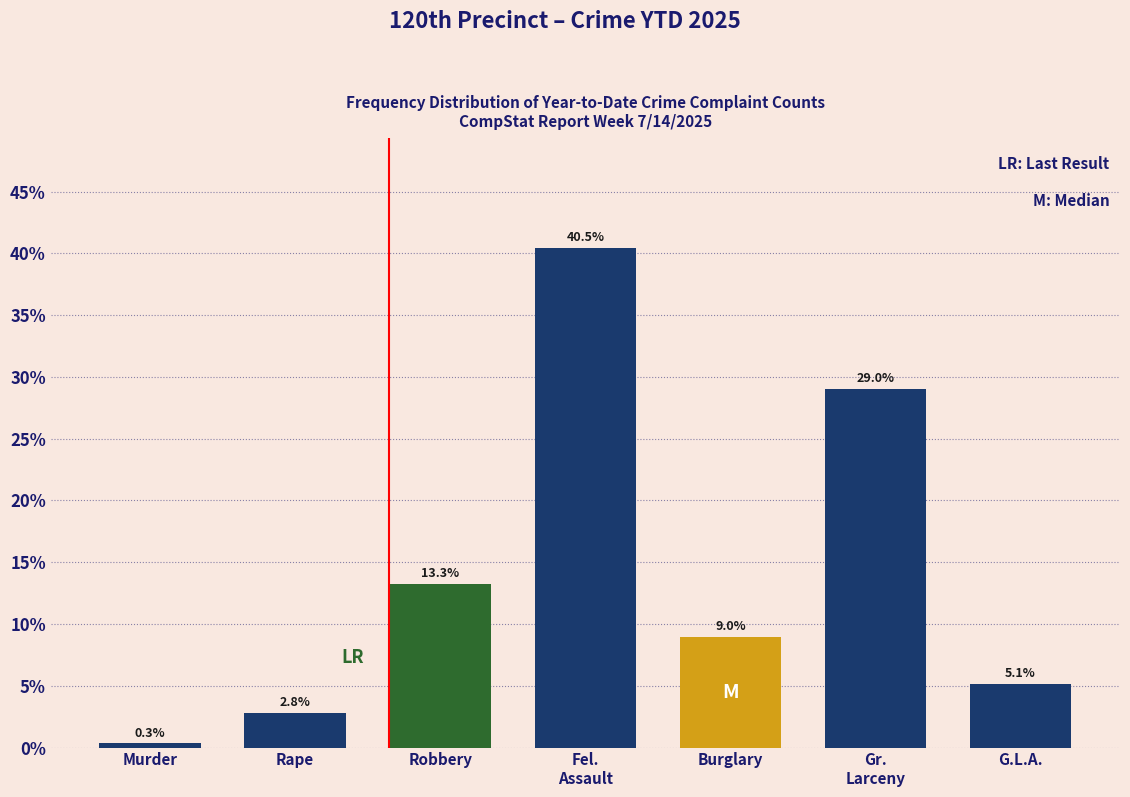

Reading left to right, list all the values displayed in this chart.

0.3	2.8	13.3	40.5	9.0	29.0	5.1